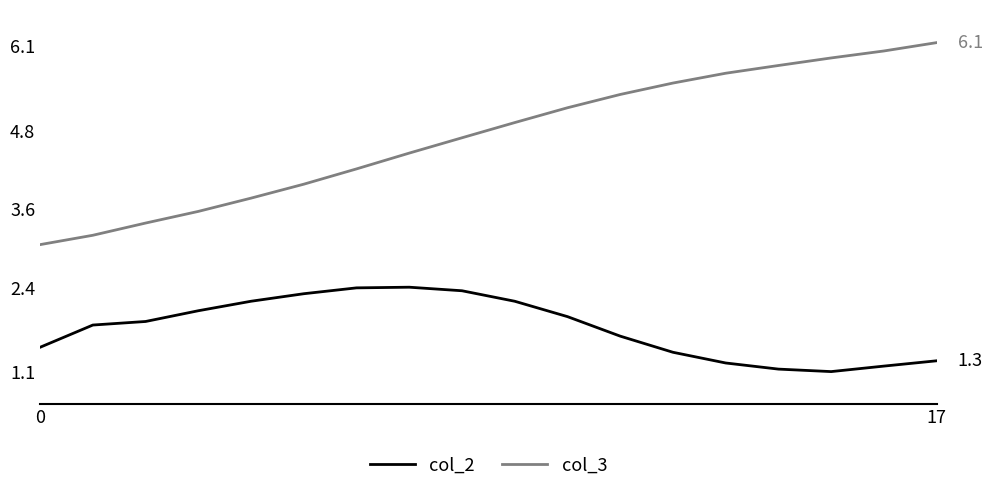

Which series has the largest total across all categories?

col_3